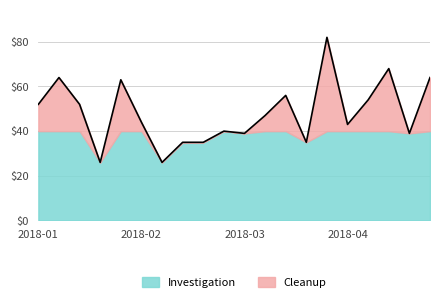

What is the maximum value for Investigation?

40